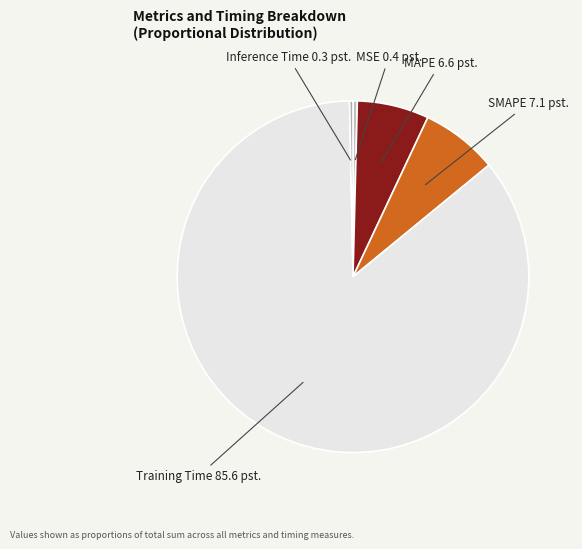

Is it true that Inference Time is 0% of the pie?

True